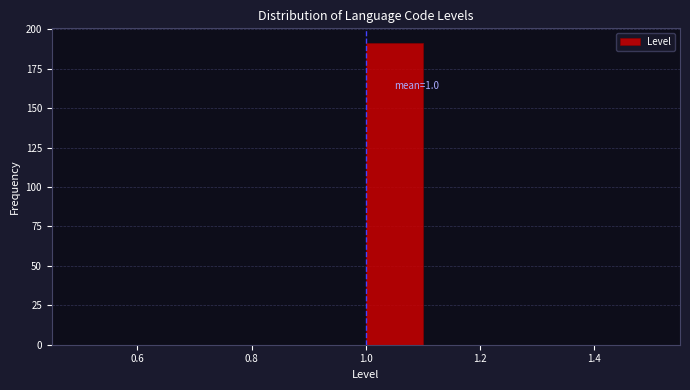

Which range on the x-axis has the tallest bar?

1.0 to 1.1